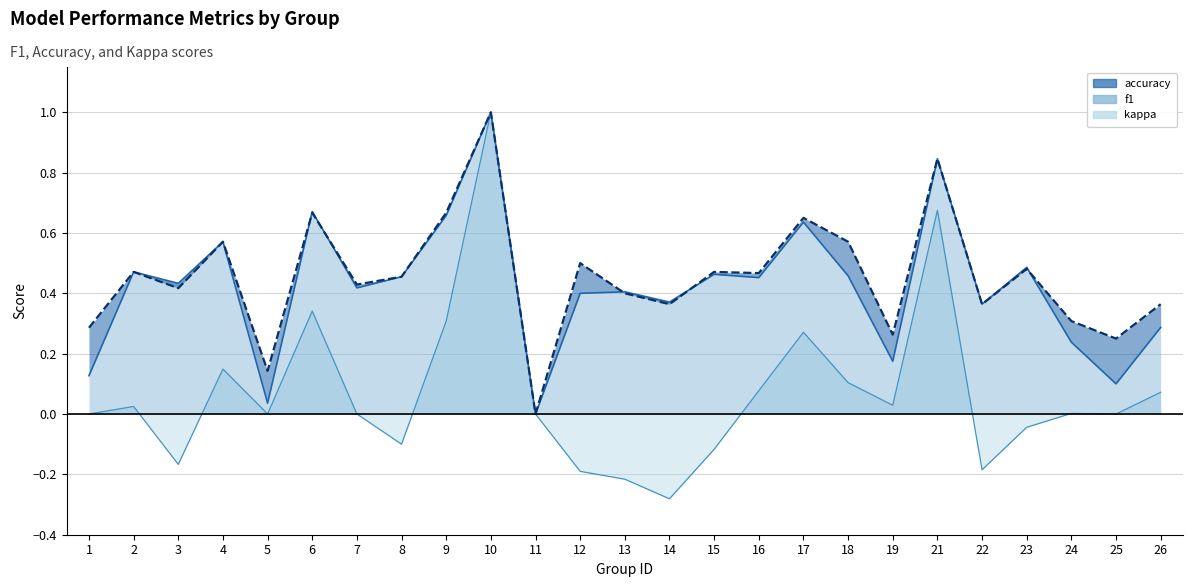

Which label corresponds to the largest value in the chart?

10